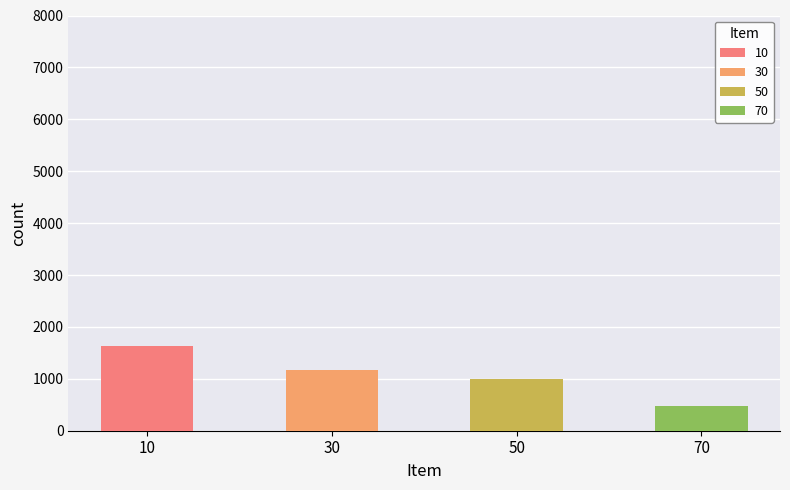

What value does the data have at 10, to the nearest 100?

1600